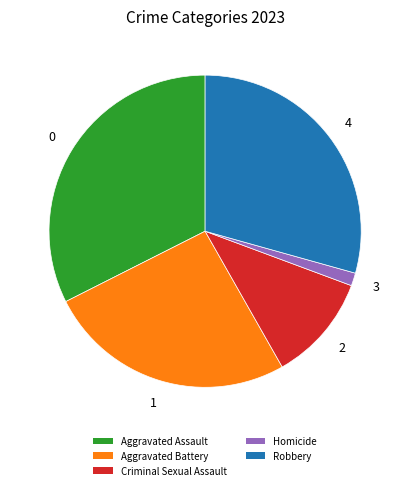

Count the number of slices in the pie.

5